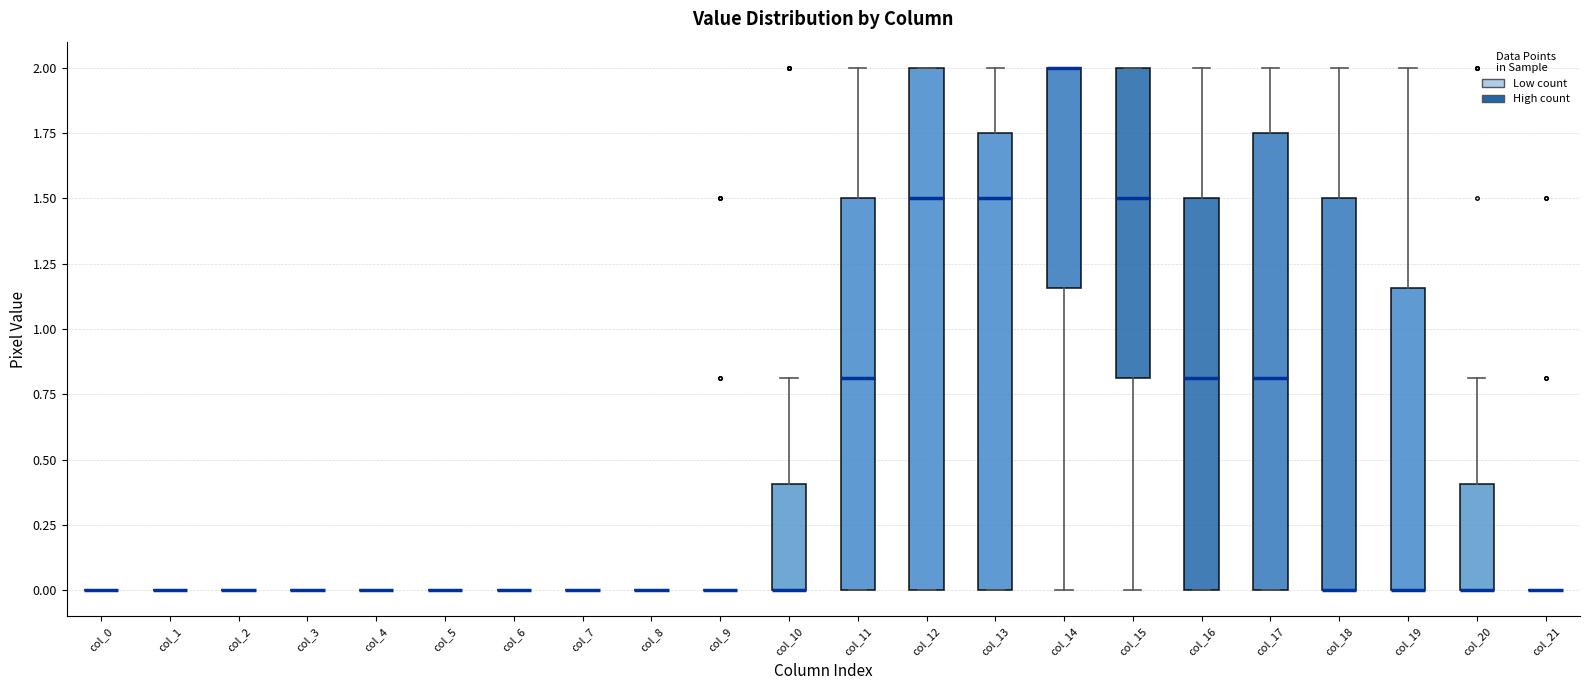

Which box is the tallest, from its lower edge to its upper edge?

col_12